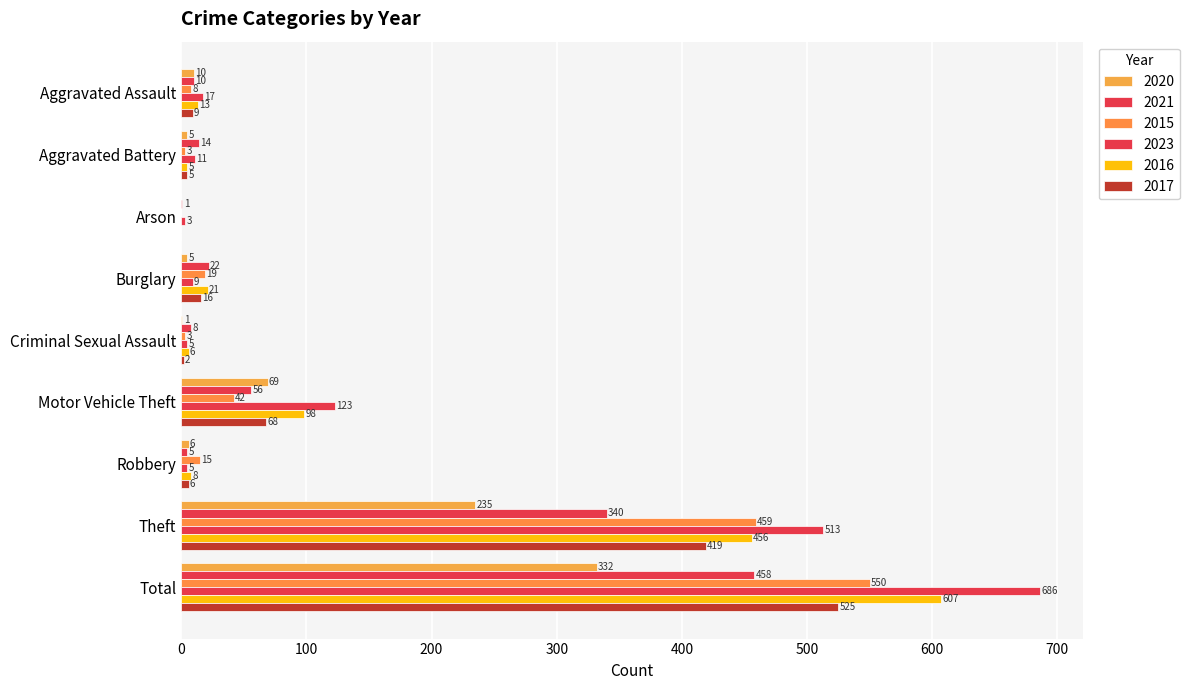

How many series are shown in this chart?

6